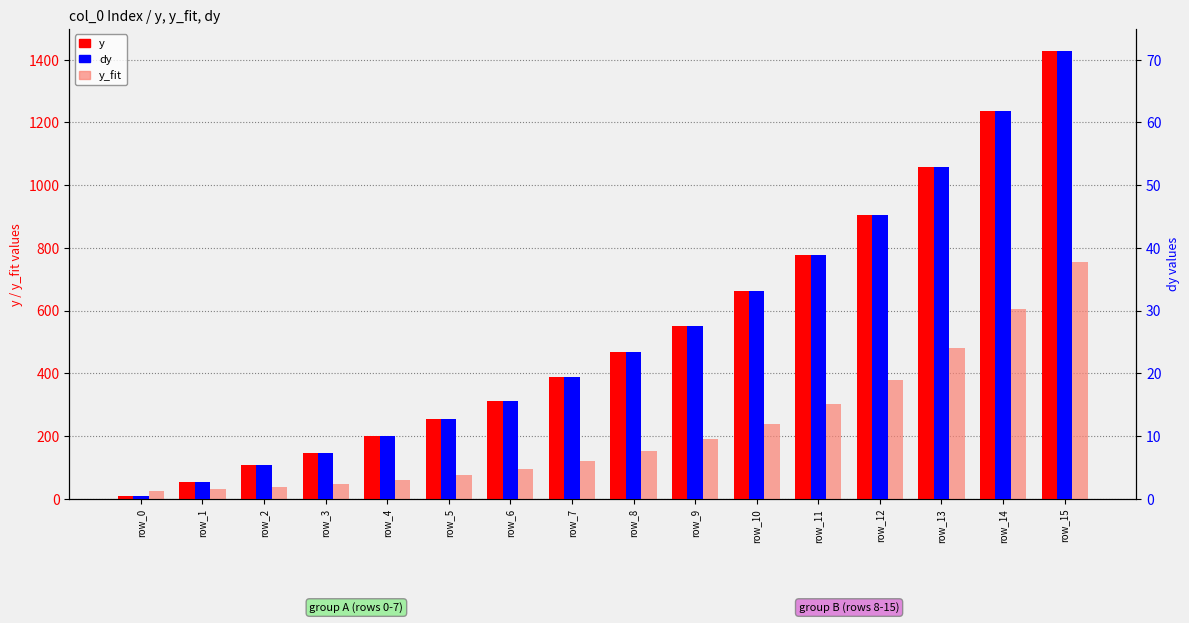

What are all the series names shown in the legend?

y, y_fit, dy